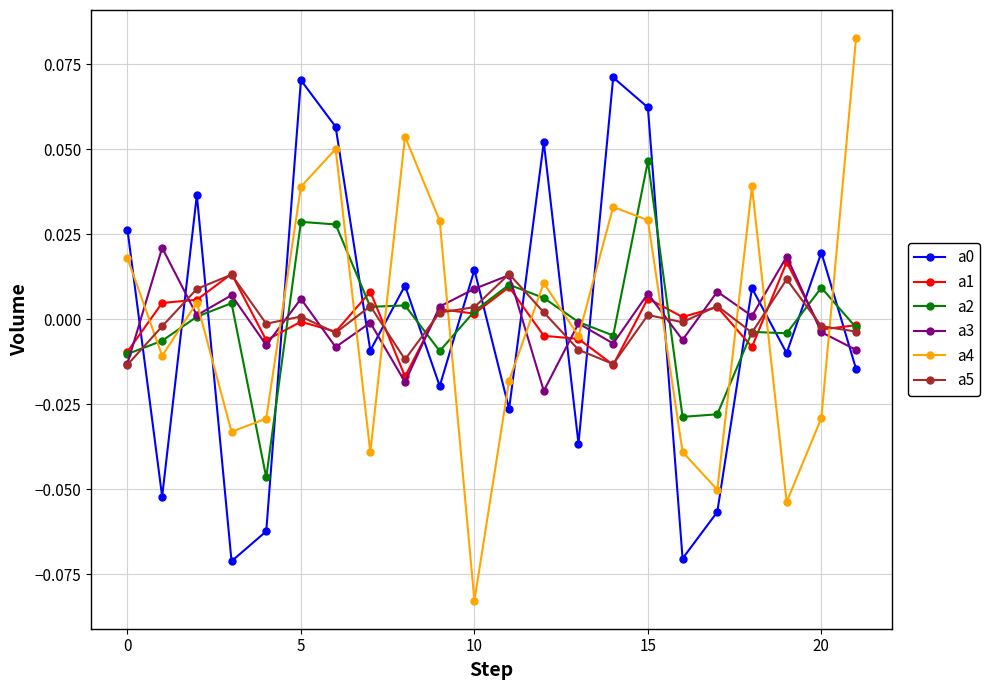

In a3, how many points are lower than both neighbors (excluding endpoints)?

8